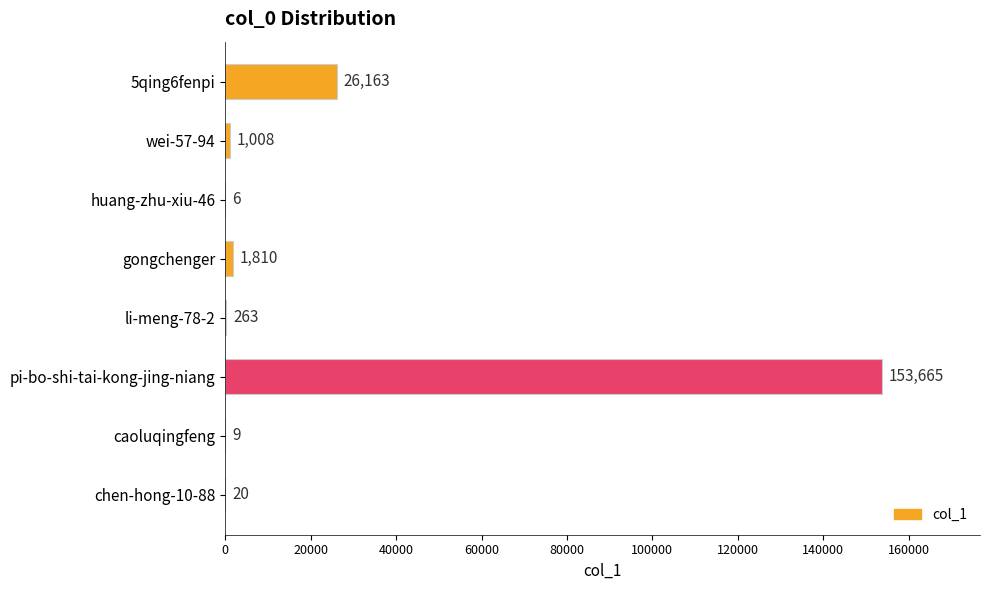

What is the sum of the values at 5qing6fenpi and huang-zhu-xiu-46?

26169